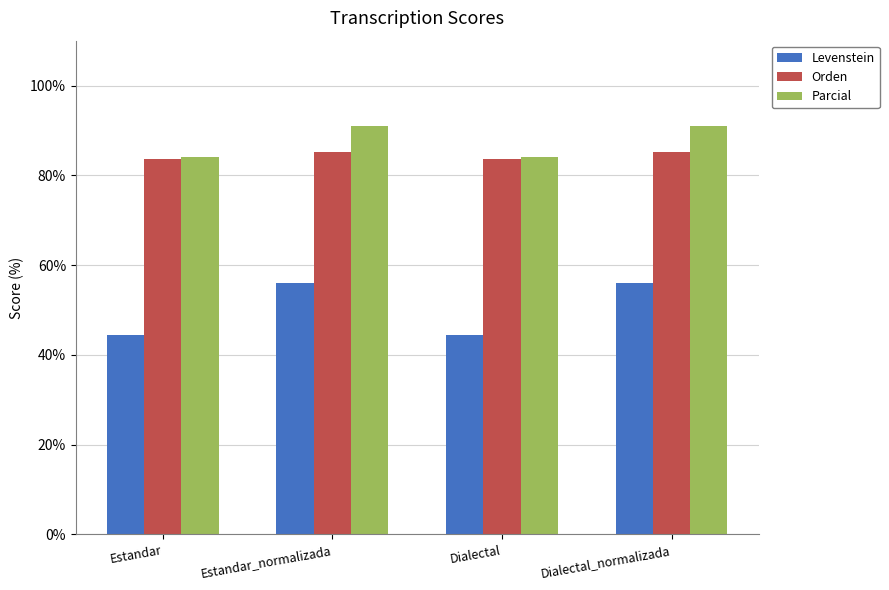

What is the total value across all series at Estandar?

212.1